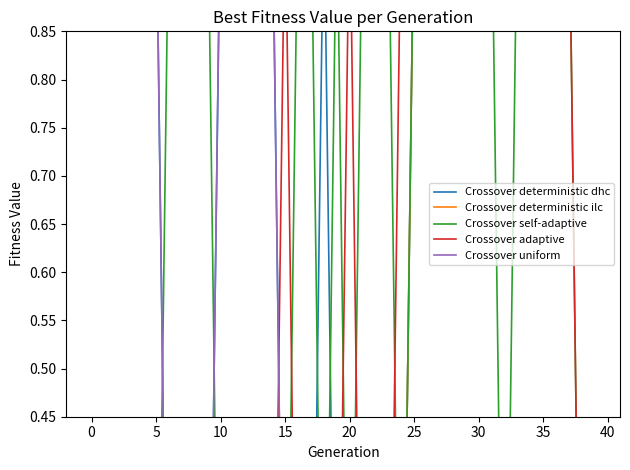

What is the difference between the highest and lowest values at 34?

1